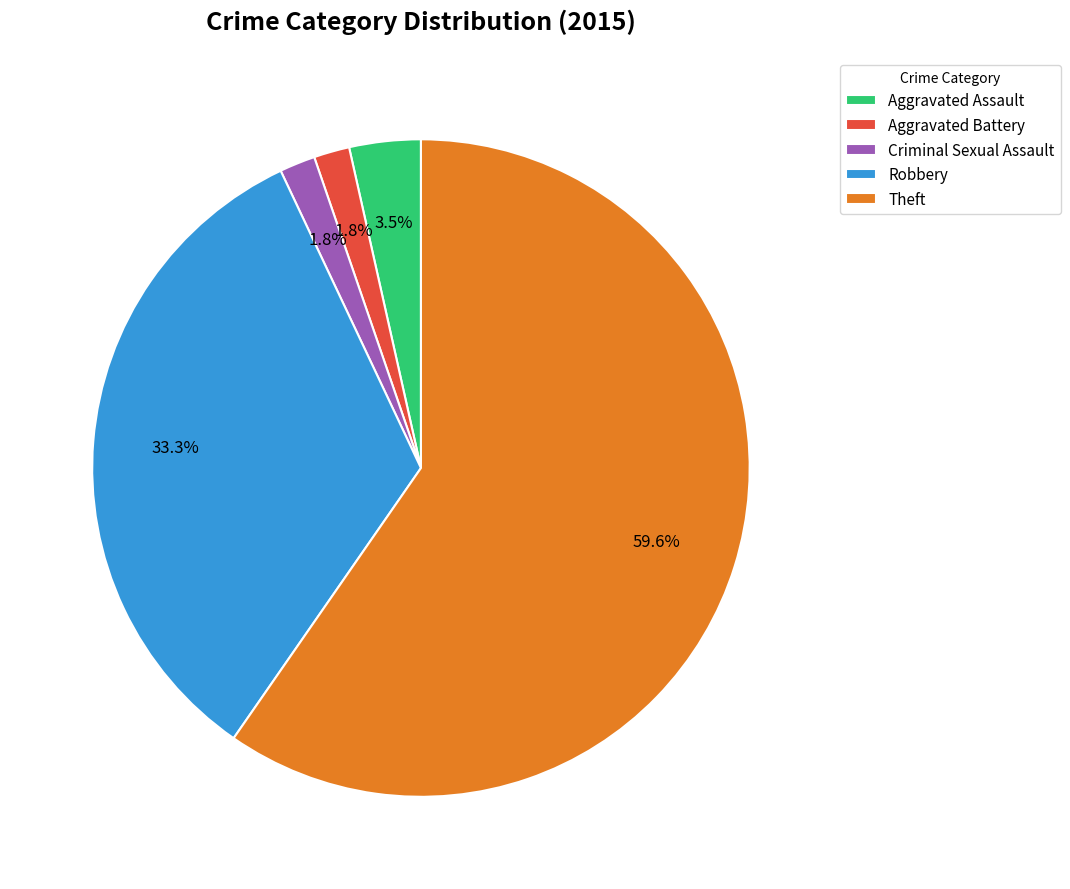

Is there any slice that represents more than half of the pie?

Yes